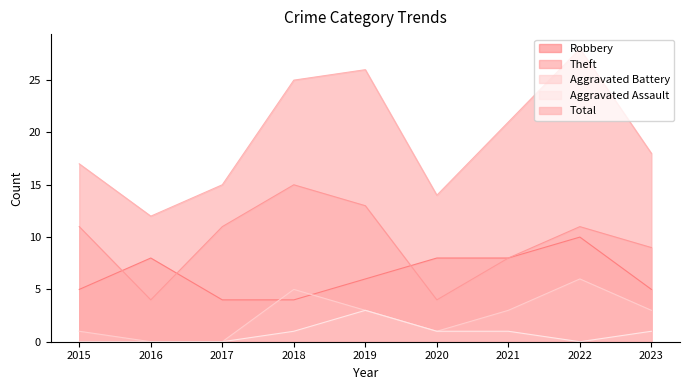

True or false: Robbery and Aggravated Battery intersect in this chart.

True